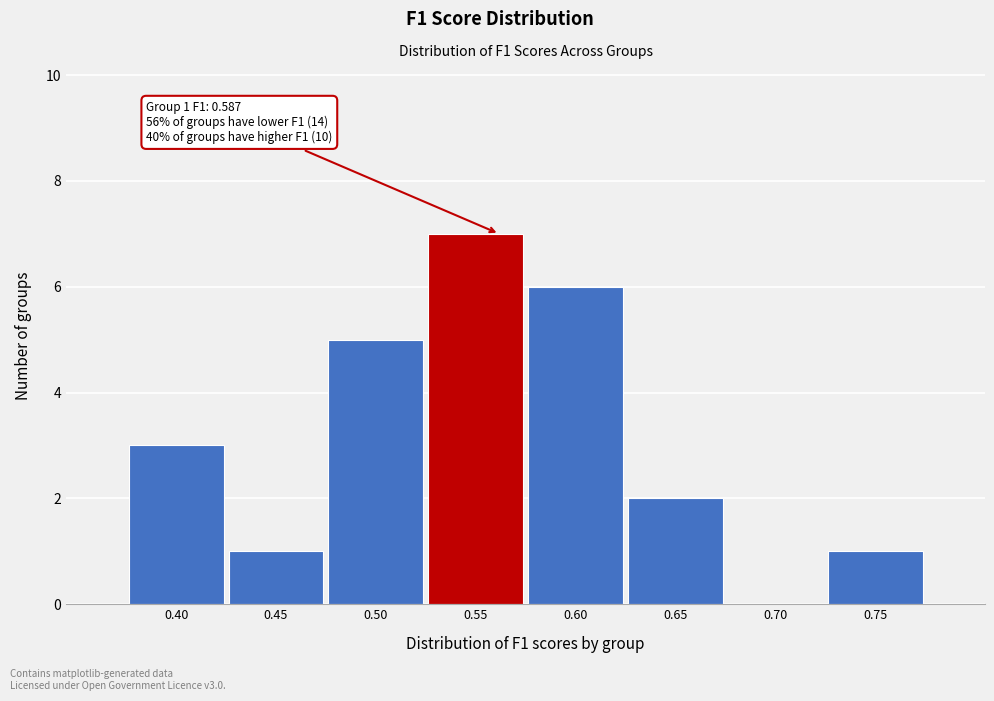

What is the change in value from 0.45 to 0.55?

+6